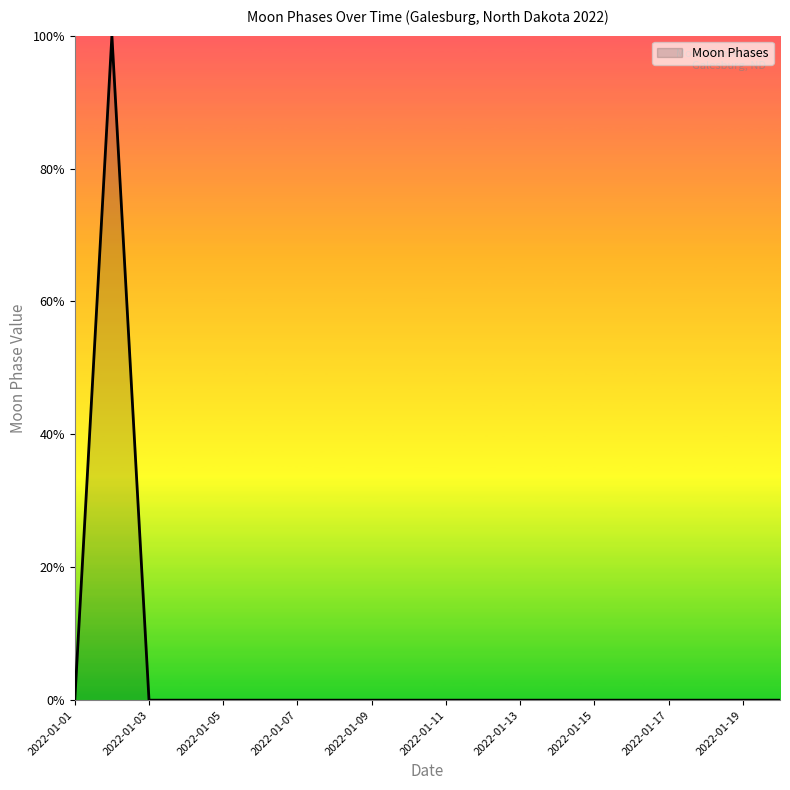

What is the maximum value shown in the chart?

100